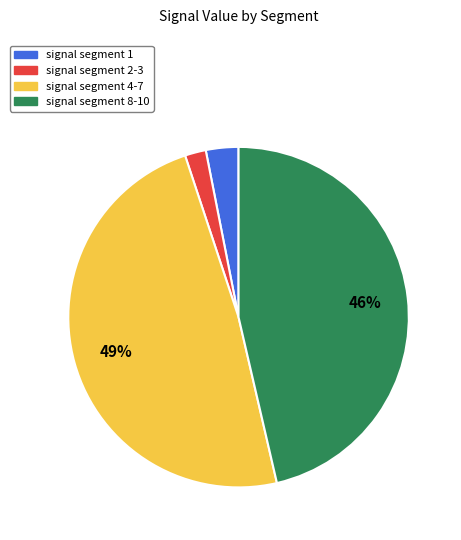

Does any single category account for the majority?

No